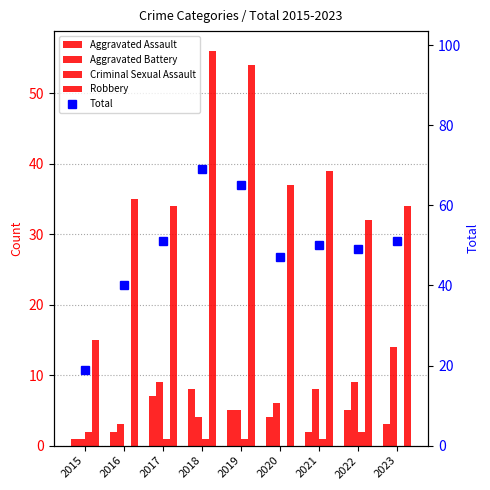

Does the chart contain any negative values?

No